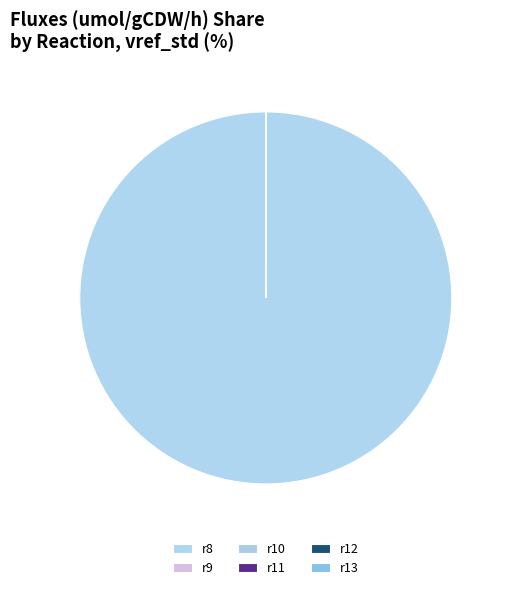

Is it true that r9 is 15% of the pie?

False